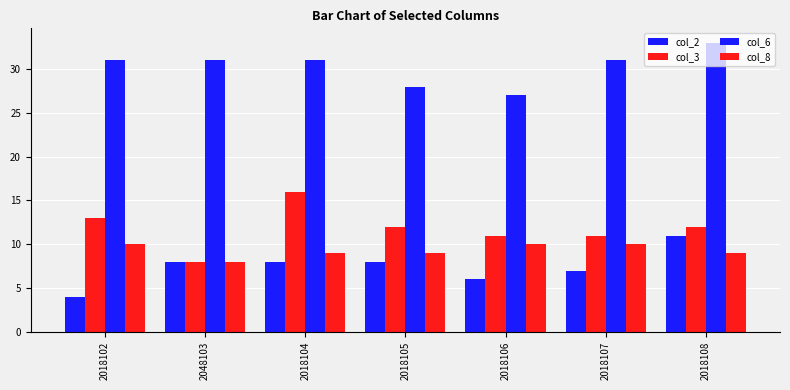

How many col_2 values are between 6 and 8?

5